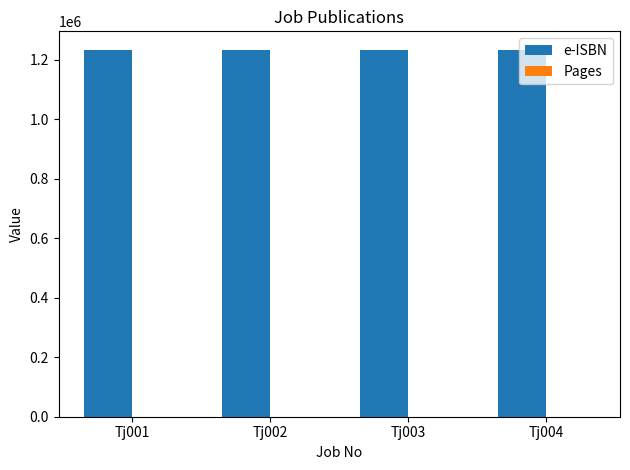

What is the sum of all e-ISBN values?

4938274